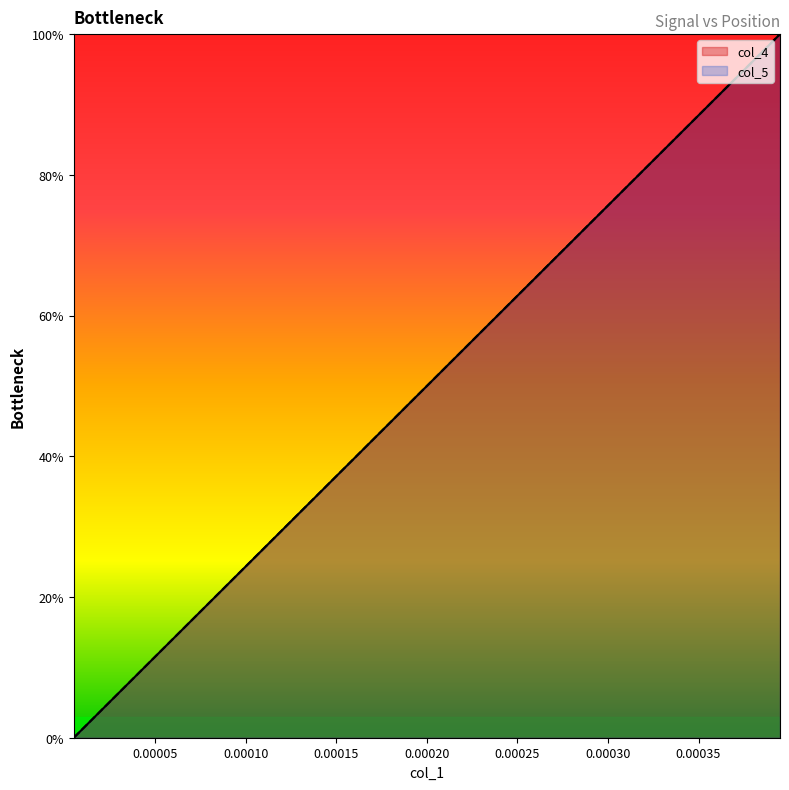

True or false: col_5 and col_4 cross at least once.

False